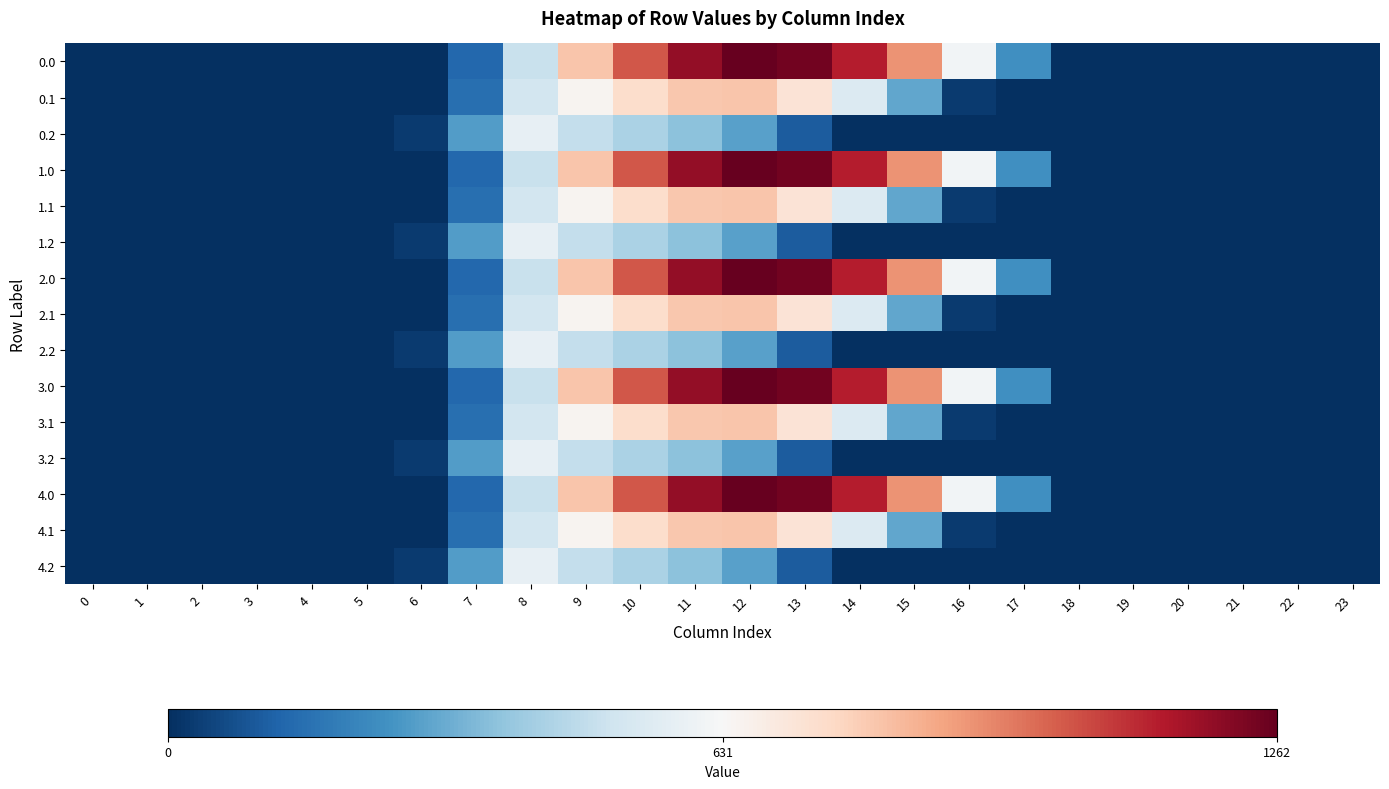

At how many categories does at least one series exceed 353?

9